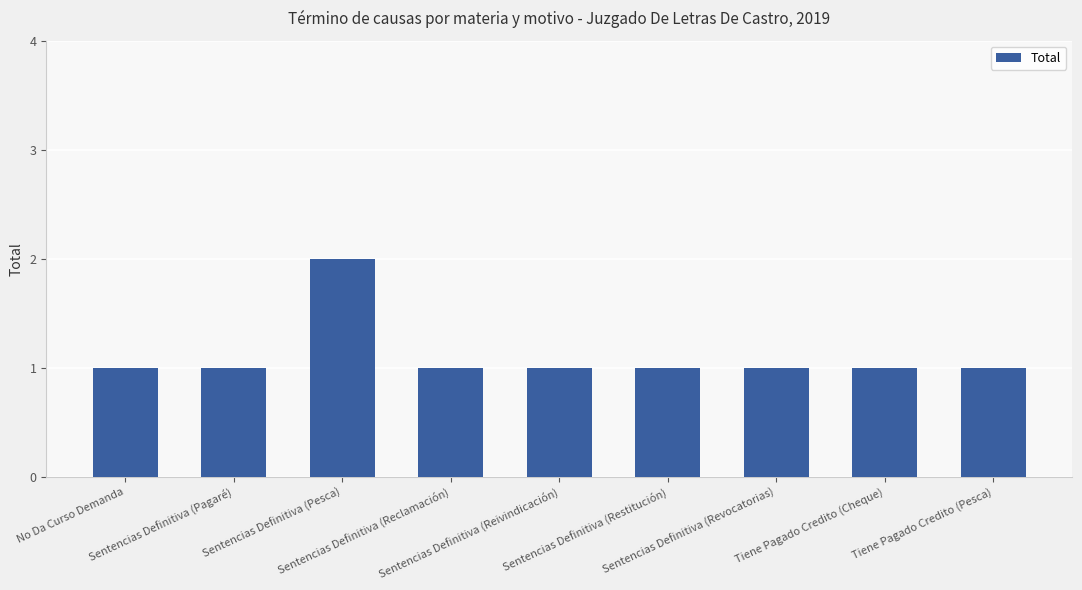

What is the value of the 8th bar from the left?

1